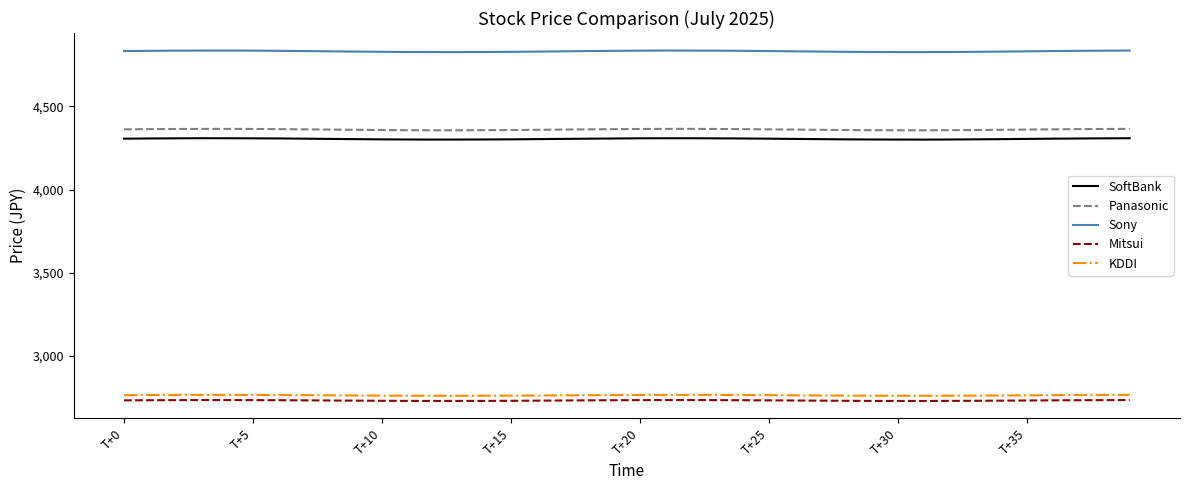

Which series has the largest total across all categories?

Sony